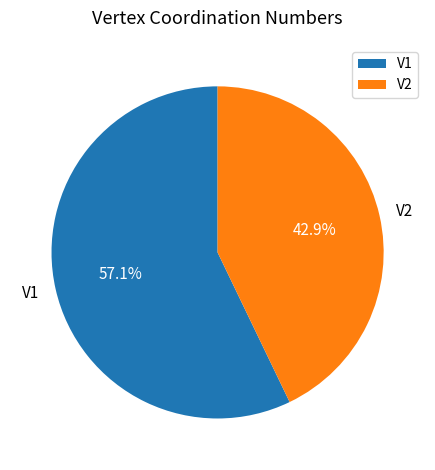

What percentage do V2 and V1 together represent?

100.0%